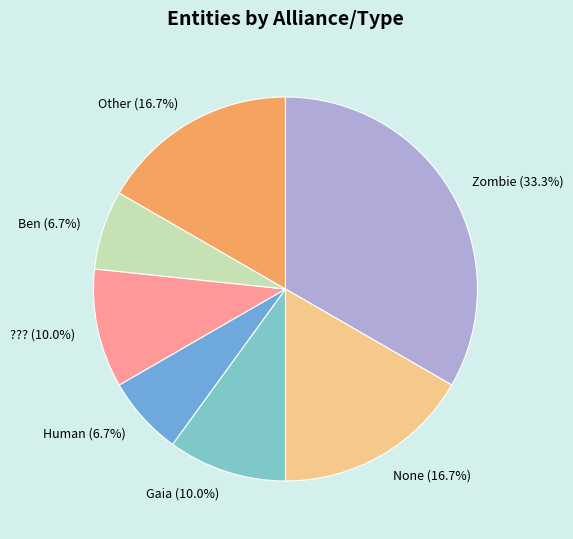

Which slice is the largest?

Zombie